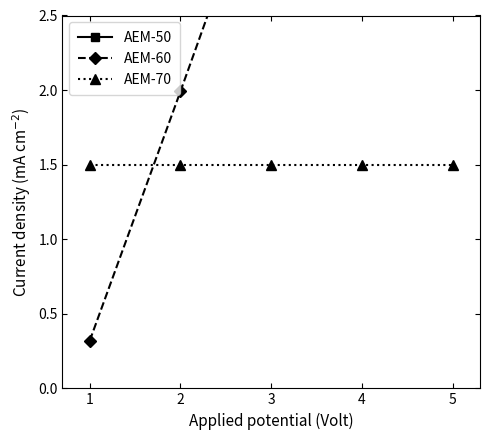

What is the greatest value displayed?

12.0